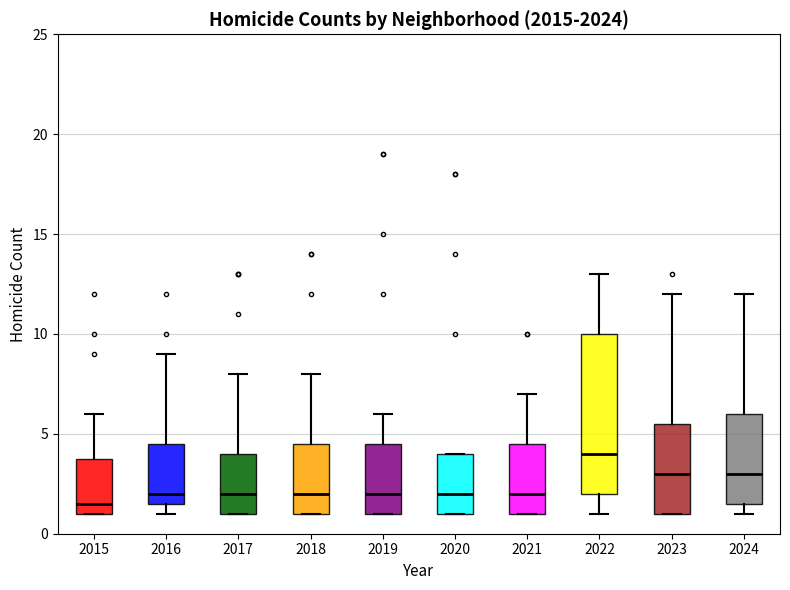

Where does the median line of the box at x = 2016 sit on the y-axis? The values are not printed on the chart, so give them approximately, as read against the axis.

2.0